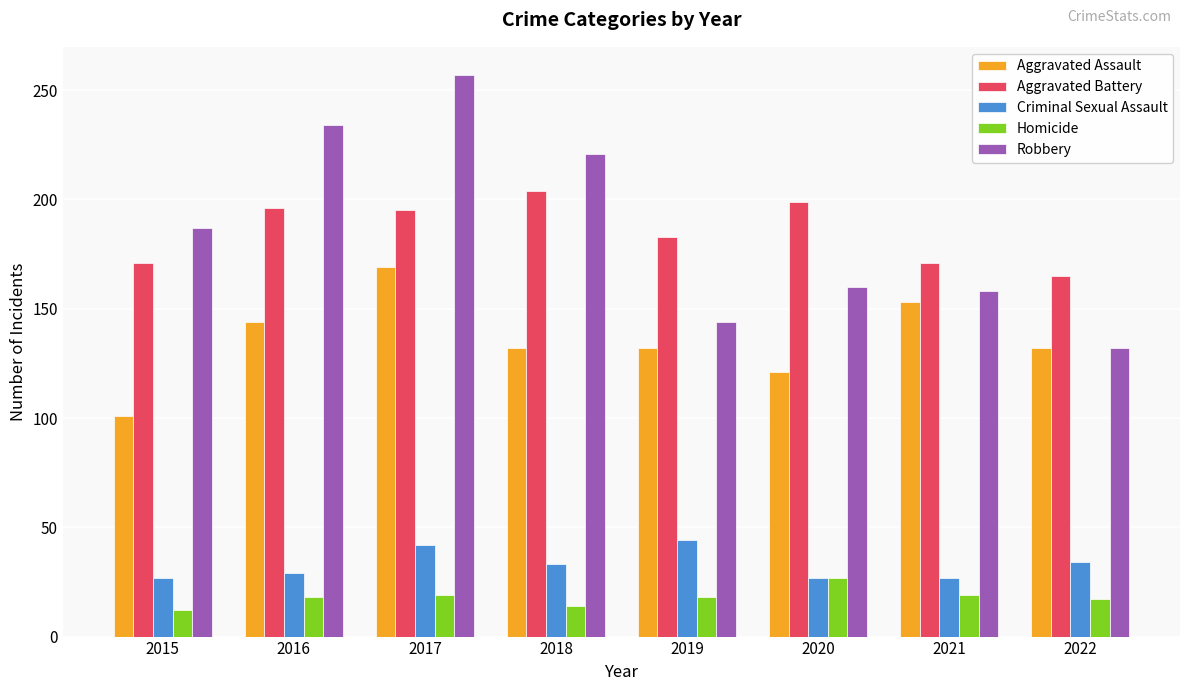

How many categories are shown in the chart?

8